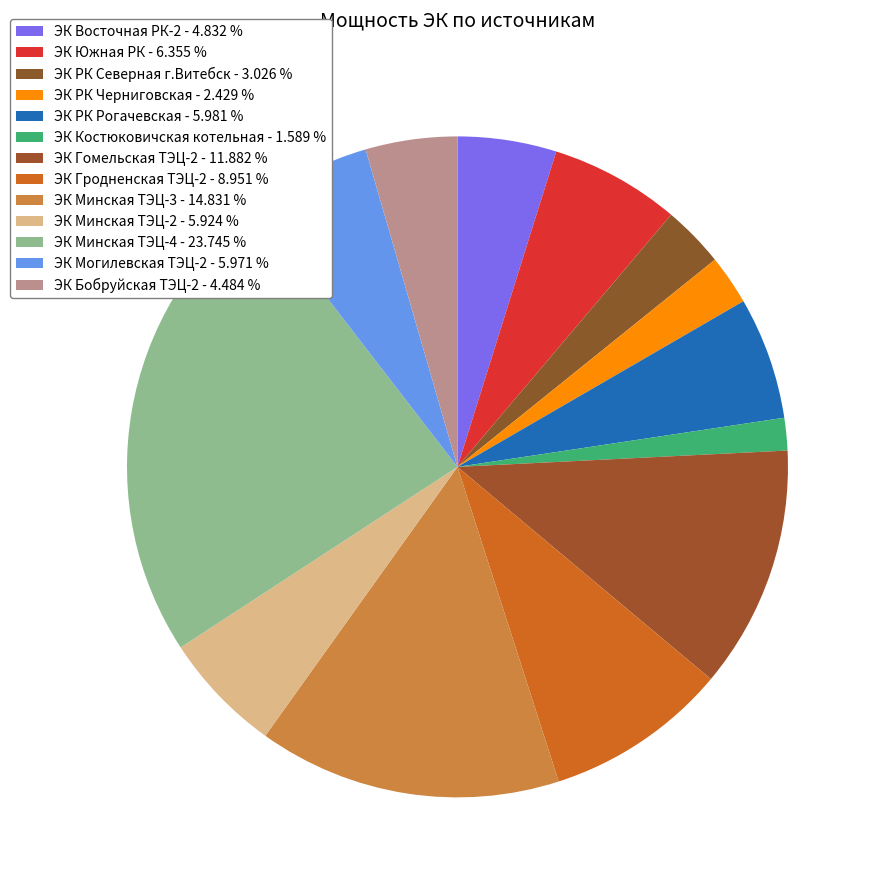

To the nearest percent, what percentage of the pie is ЭК Бобруйская ТЭЦ-2?

4%